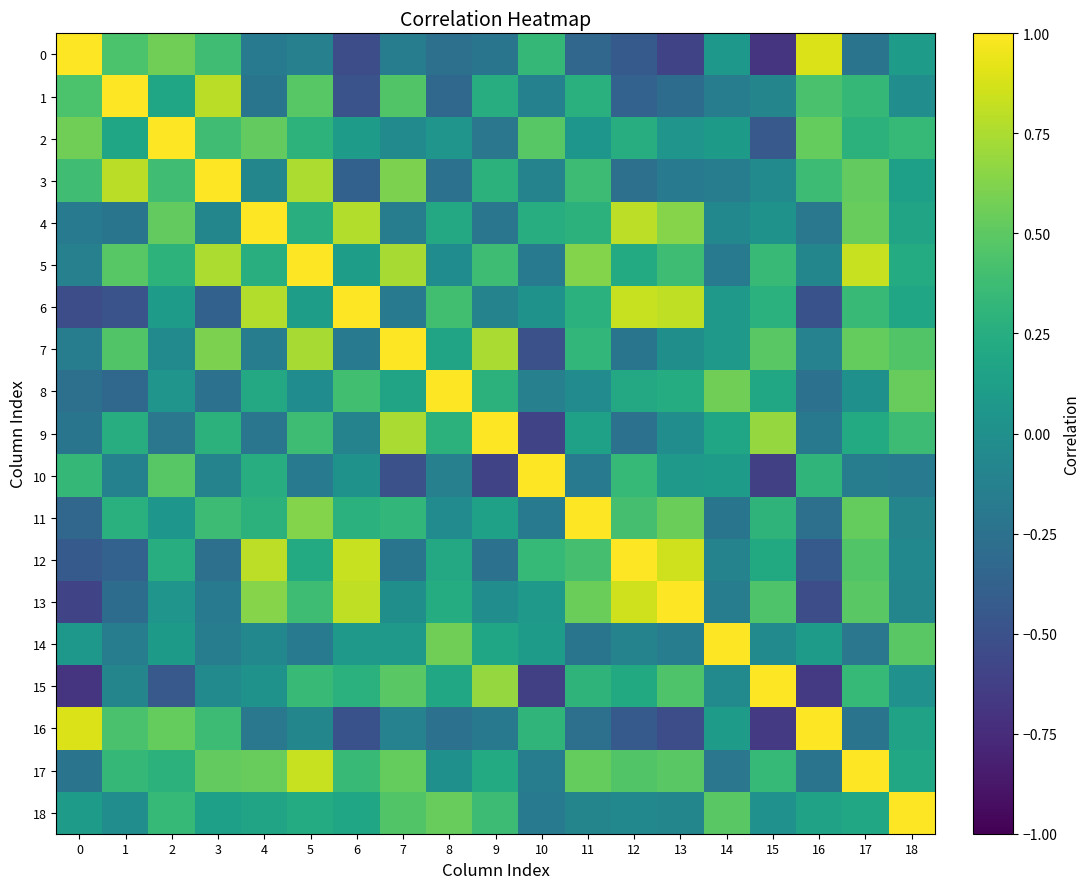

Reading left to right, list all the values displayed in this chart.

0: 0=1.0	1=0.4	2=0.6	3=0.4	4=-0.2	5=-0.1	6=-0.5	7=-0.1	8=-0.3	9=-0.2	10=0.3	11=-0.3	12=-0.4	13=-0.6	14=0.1	15=-0.7	16=0.9	17=-0.2	18=0.1
1: 0=0.4	1=1.0	2=0.2	3=0.8	4=-0.2	5=0.5	6=-0.5	7=0.5	8=-0.3	9=0.2	10=-0.1	11=0.3	12=-0.4	13=-0.3	14=-0.2	15=-0.1	16=0.4	17=0.3	18=-0.0
2: 0=0.6	1=0.2	2=1.0	3=0.4	4=0.5	5=0.3	6=0.1	7=-0.0	8=0.0	9=-0.2	10=0.5	11=0.1	12=0.2	13=0.0	14=0.1	15=-0.4	16=0.5	17=0.3	18=0.3
3: 0=0.4	1=0.8	2=0.4	3=1.0	4=-0.1	5=0.8	6=-0.4	7=0.6	8=-0.2	9=0.3	10=-0.1	11=0.4	12=-0.3	13=-0.2	14=-0.1	15=-0.0	16=0.4	17=0.5	18=0.1
4: 0=-0.2	1=-0.2	2=0.5	3=-0.1	4=1.0	5=0.3	6=0.8	7=-0.2	8=0.2	9=-0.2	10=0.2	11=0.3	12=0.8	13=0.6	14=-0.1	15=0.0	16=-0.2	17=0.5	18=0.2
5: 0=-0.1	1=0.5	2=0.3	3=0.8	4=0.3	5=1.0	6=0.1	7=0.7	8=-0.0	9=0.4	10=-0.2	11=0.6	12=0.2	13=0.4	14=-0.2	15=0.3	16=-0.1	17=0.8	18=0.2
6: 0=-0.5	1=-0.5	2=0.1	3=-0.4	4=0.8	5=0.1	6=1.0	7=-0.2	8=0.4	9=-0.1	10=0.0	11=0.3	12=0.8	13=0.8	14=0.1	15=0.3	16=-0.5	17=0.3	18=0.2
7: 0=-0.1	1=0.5	2=-0.0	3=0.6	4=-0.2	5=0.7	6=-0.2	7=1.0	8=0.2	9=0.7	10=-0.5	11=0.3	12=-0.2	13=-0.0	14=0.1	15=0.5	16=-0.1	17=0.5	18=0.5
8: 0=-0.3	1=-0.3	2=0.0	3=-0.2	4=0.2	5=-0.0	6=0.4	7=0.2	8=1.0	9=0.3	10=-0.1	11=-0.0	12=0.2	13=0.2	14=0.6	15=0.2	16=-0.2	17=0.0	18=0.5
9: 0=-0.2	1=0.2	2=-0.2	3=0.3	4=-0.2	5=0.4	6=-0.1	7=0.7	8=0.3	9=1.0	10=-0.6	11=0.1	12=-0.3	13=-0.0	14=0.2	15=0.7	16=-0.2	17=0.2	18=0.4
10: 0=0.3	1=-0.1	2=0.5	3=-0.1	4=0.2	5=-0.2	6=0.0	7=-0.5	8=-0.1	9=-0.6	10=1.0	11=-0.2	12=0.3	13=0.1	14=0.1	15=-0.6	16=0.3	17=-0.2	18=-0.2
11: 0=-0.3	1=0.3	2=0.1	3=0.4	4=0.3	5=0.6	6=0.3	7=0.3	8=-0.0	9=0.1	10=-0.2	11=1.0	12=0.4	13=0.5	14=-0.2	15=0.3	16=-0.3	17=0.5	18=-0.1
12: 0=-0.4	1=-0.4	2=0.2	3=-0.3	4=0.8	5=0.2	6=0.8	7=-0.2	8=0.2	9=-0.3	10=0.3	11=0.4	12=1.0	13=0.9	14=-0.1	15=0.2	16=-0.4	17=0.5	18=-0.1
13: 0=-0.6	1=-0.3	2=0.0	3=-0.2	4=0.6	5=0.4	6=0.8	7=-0.0	8=0.2	9=-0.0	10=0.1	11=0.5	12=0.9	13=1.0	14=-0.2	15=0.4	16=-0.5	17=0.5	18=-0.1
14: 0=0.1	1=-0.2	2=0.1	3=-0.1	4=-0.1	5=-0.2	6=0.1	7=0.1	8=0.6	9=0.2	10=0.1	11=-0.2	12=-0.1	13=-0.2	14=1.0	15=-0.0	16=0.1	17=-0.2	18=0.5
15: 0=-0.7	1=-0.1	2=-0.4	3=-0.0	4=0.0	5=0.3	6=0.3	7=0.5	8=0.2	9=0.7	10=-0.6	11=0.3	12=0.2	13=0.4	14=-0.0	15=1.0	16=-0.7	17=0.3	18=0.0
16: 0=0.9	1=0.4	2=0.5	3=0.4	4=-0.2	5=-0.1	6=-0.5	7=-0.1	8=-0.2	9=-0.2	10=0.3	11=-0.3	12=-0.4	13=-0.5	14=0.1	15=-0.7	16=1.0	17=-0.2	18=0.2
17: 0=-0.2	1=0.3	2=0.3	3=0.5	4=0.5	5=0.8	6=0.3	7=0.5	8=0.0	9=0.2	10=-0.2	11=0.5	12=0.5	13=0.5	14=-0.2	15=0.3	16=-0.2	17=1.0	18=0.2
18: 0=0.1	1=-0.0	2=0.3	3=0.1	4=0.2	5=0.2	6=0.2	7=0.5	8=0.5	9=0.4	10=-0.2	11=-0.1	12=-0.1	13=-0.1	14=0.5	15=0.0	16=0.2	17=0.2	18=1.0